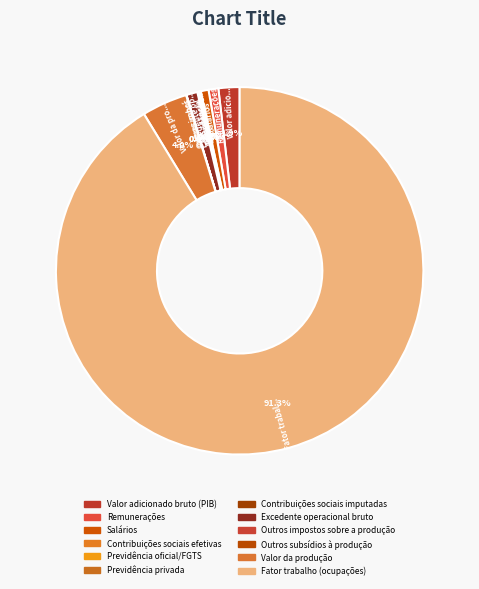

Combined, do Excedente operacional bruto and Valor da produção account for over 50%?

No